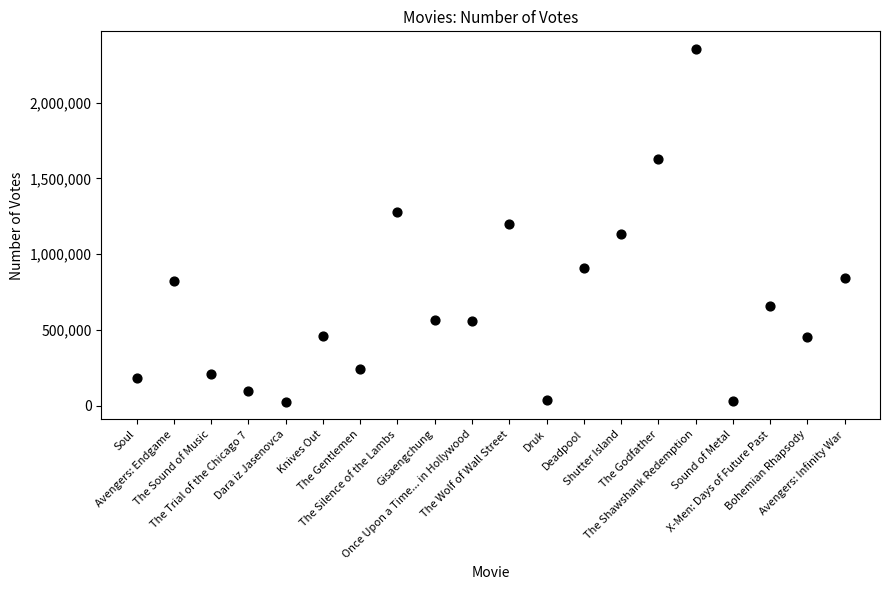

Count the number of points in this scatter plot.

20